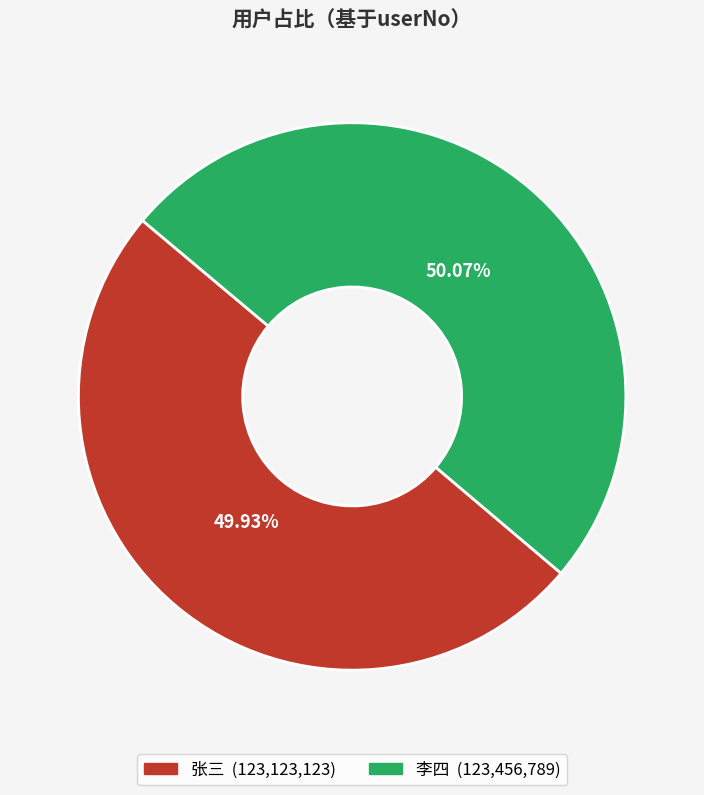

The 张三 slice represents 50% of the pie. True or false?

True